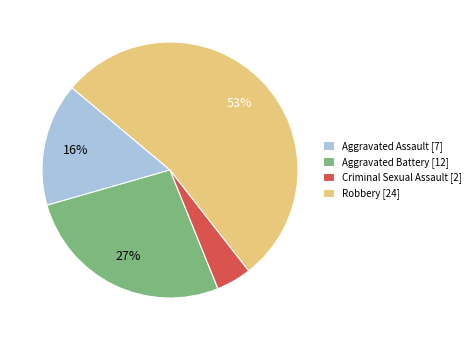

To the nearest percent, what is the average slice percentage?

25%